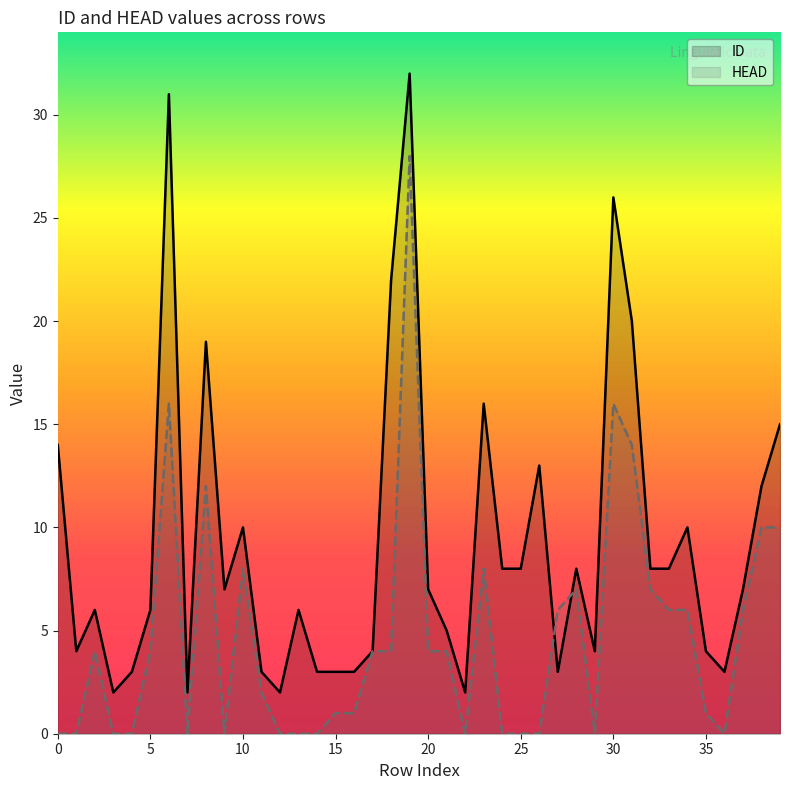

Reading left to right, extract all data points from this chart.

ID: 14	4	6	2	3	6	31	2	19	7	10	3	2	6	3	3	3	4	22	32	7	5	2	16	8	8	13	3	8	4	26	20	8	8	10	4	3	7	12	15
HEAD: 0	0	4	0	0	4	16	0	12	0	8	2	0	0	0	1	1	4	4	28	4	4	0	8	0	0	0	6	7	0	16	14	7	6	6	1	0	6	10	10